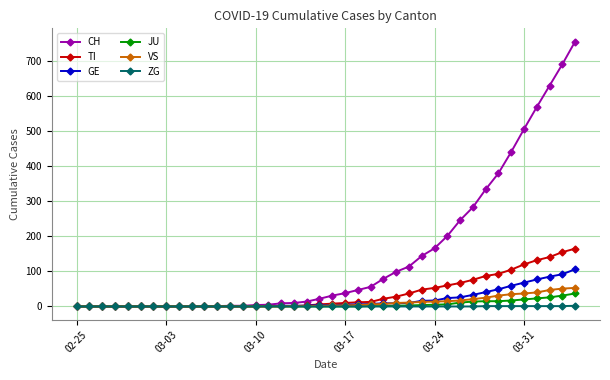

Which series has the largest range (max minus min)?

CH